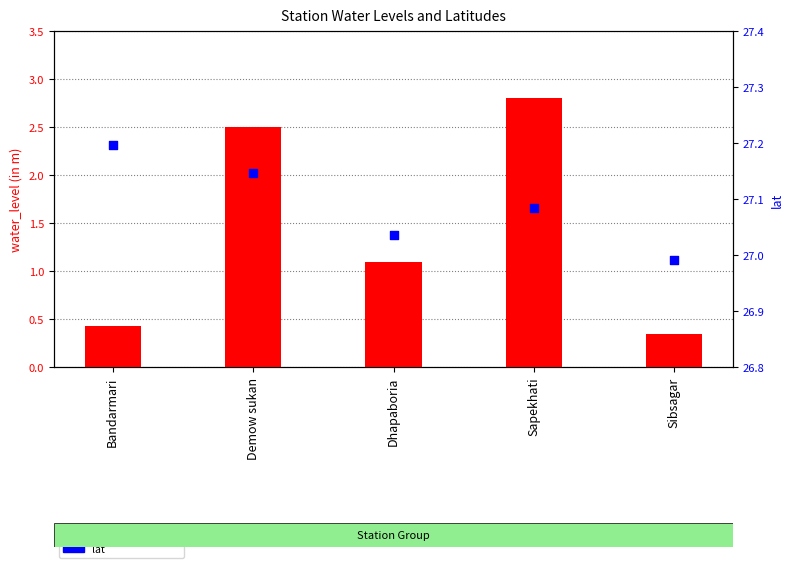

What is the total value across all series at Demow sukan?

29.6